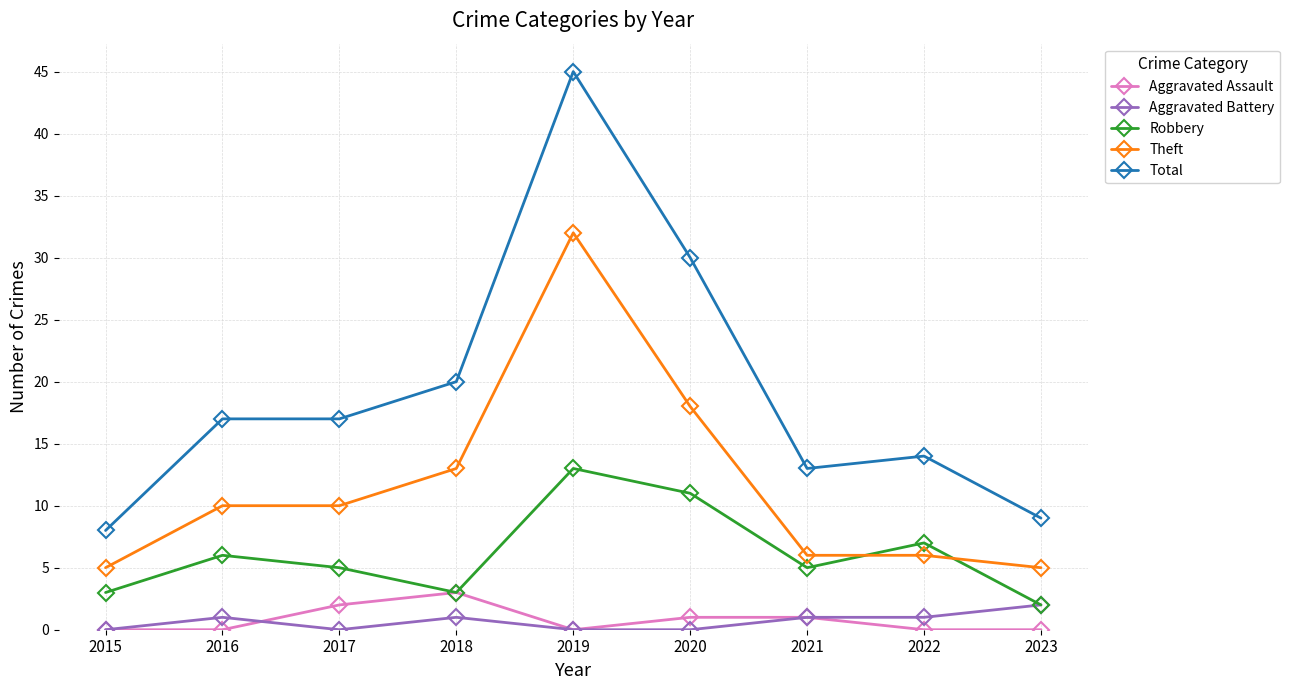

True or false: Aggravated Assault and Theft cross at least once.

False